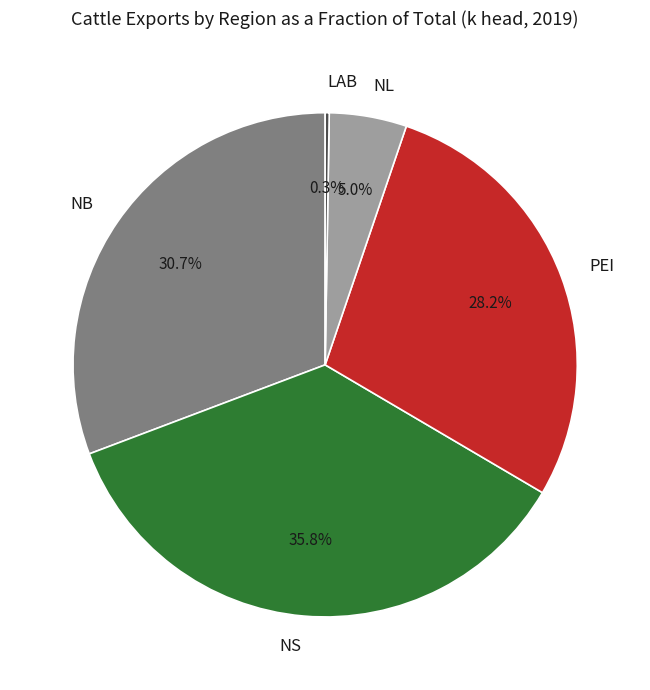

Is it true that NS is 36% of the pie?

True